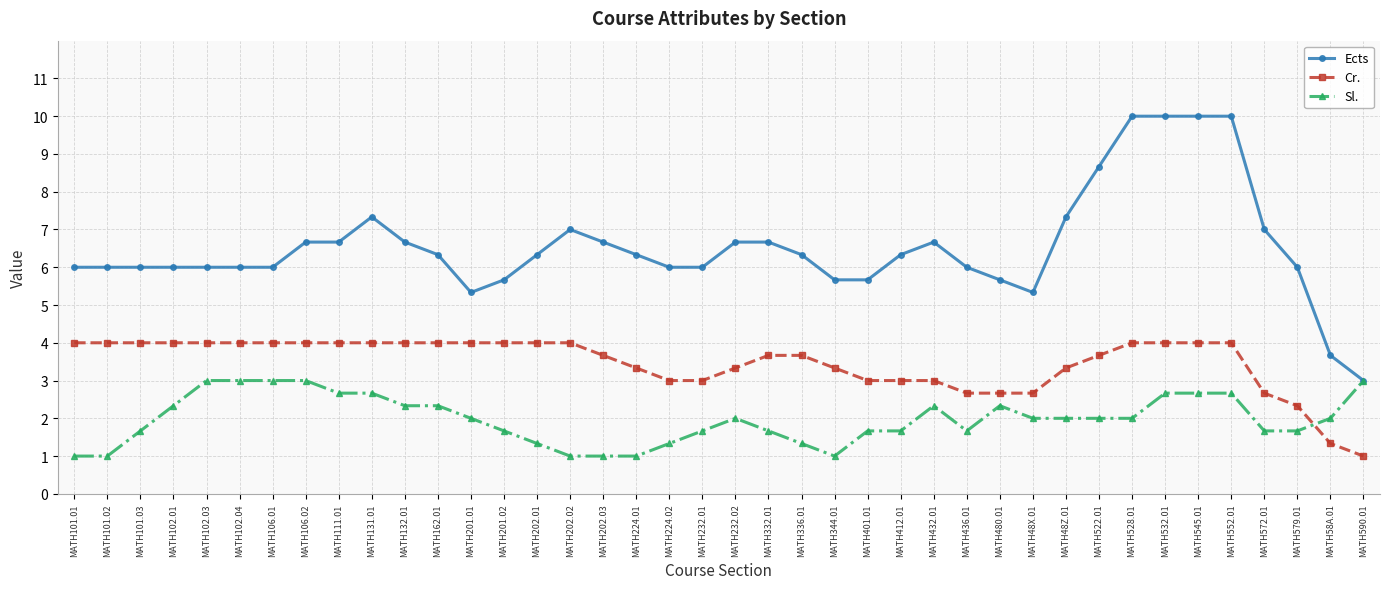

True or false: Sl. and Cr. cross at least once.

True